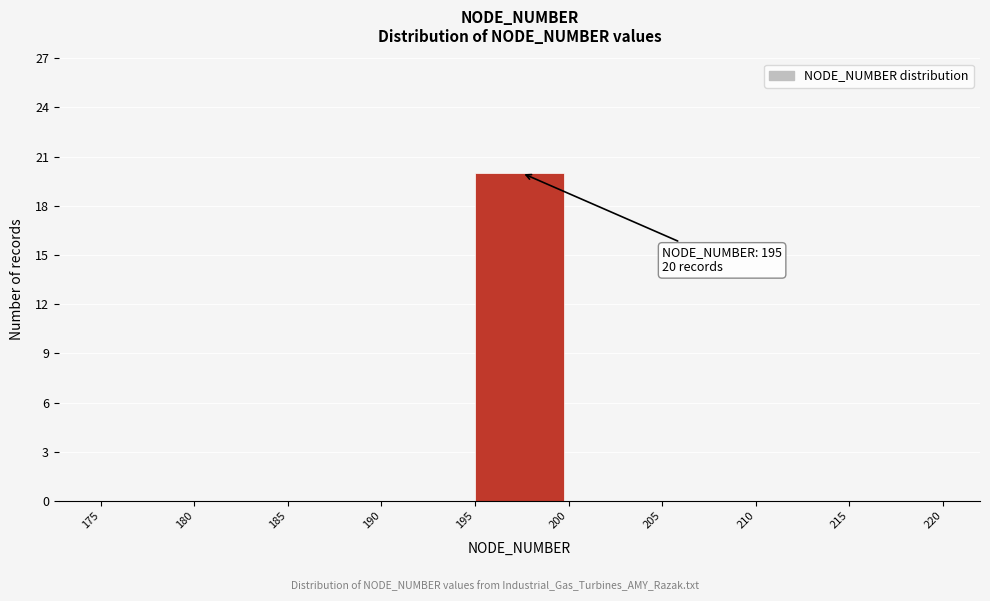

Which range on the x-axis has the tallest bar?

195 to 200